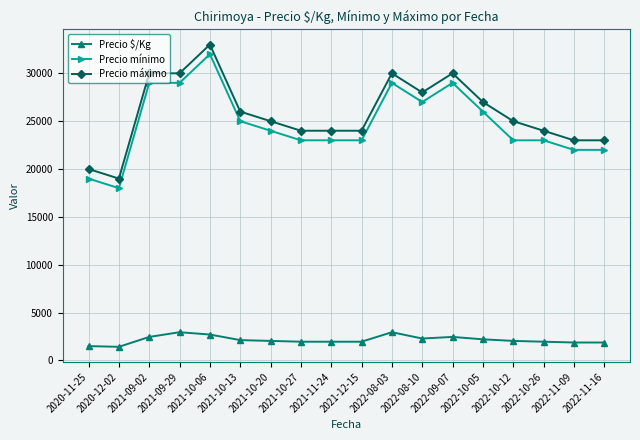

Does the chart display data point markers on the line(s)?

Yes